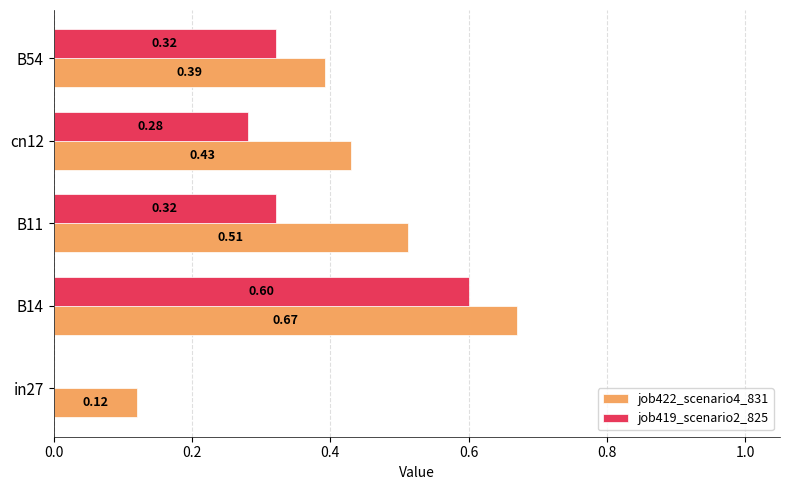

Is the value of job419_scenario2_825 at B11 greater than the value of job422_scenario4_831 at in27?

Yes